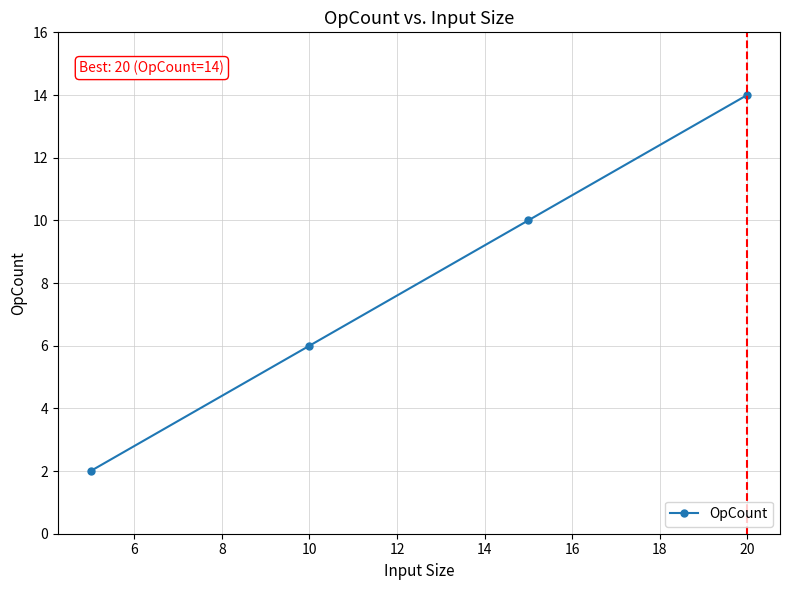

True or false: the data has more than 1 interior local peaks.

False